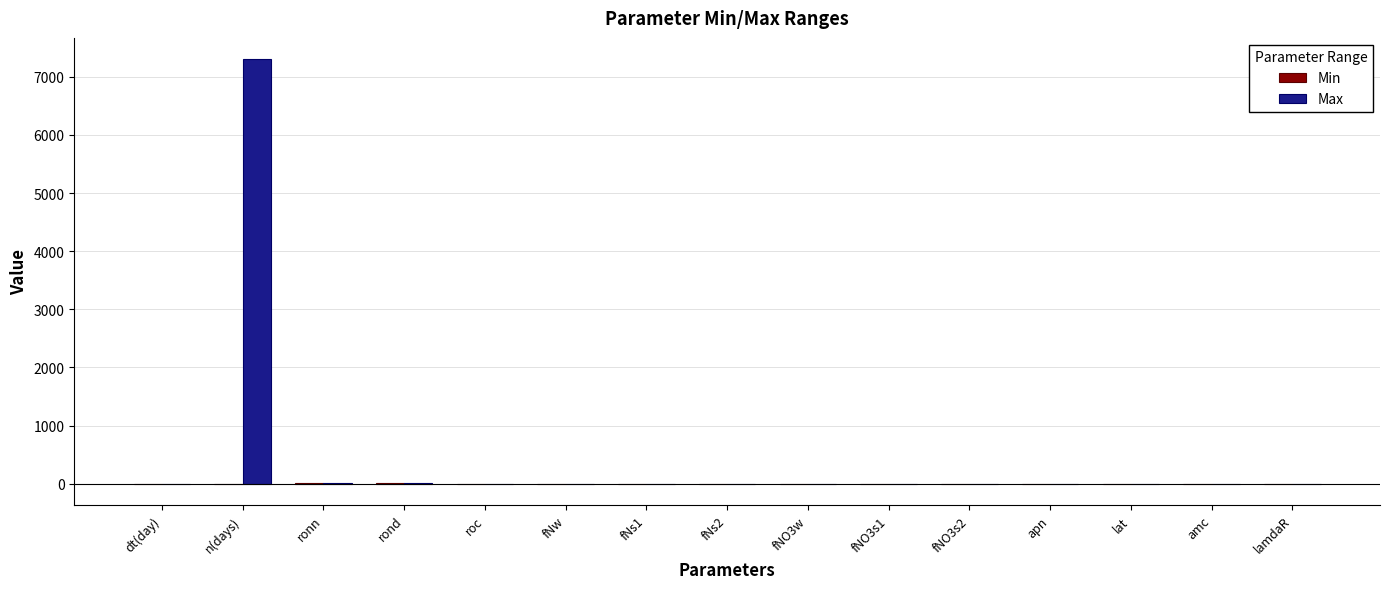

How many distinct data groups are displayed?

2